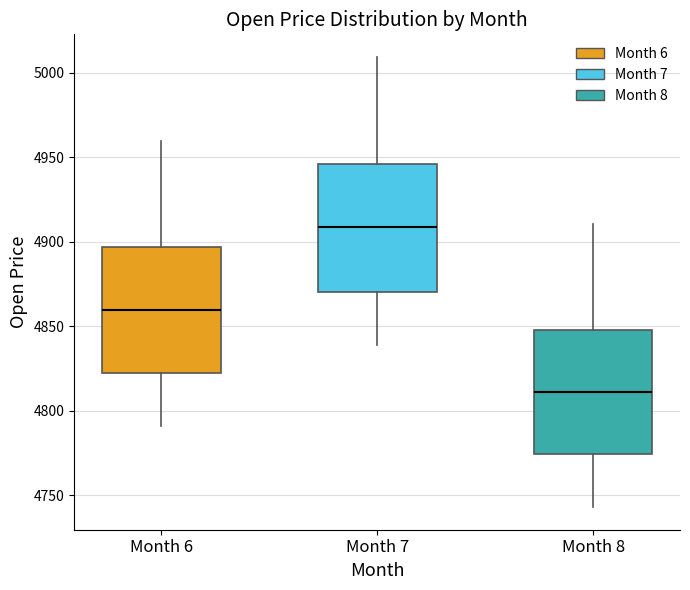

Reading left to right, transcribe this box plot: for each box, give where its median line is, the range the box spans, and where its two whiskers end, as read against the y-axis. The values are not printed on the chart, so give them approximately, as read against the axis.

Month 6: median 4860, box 4820 to 4895, whiskers 4790 to 4960
Month 7: median 4910, box 4870 to 4945, whiskers 4840 to 5010
Month 8: median 4810, box 4775 to 4850, whiskers 4745 to 4910